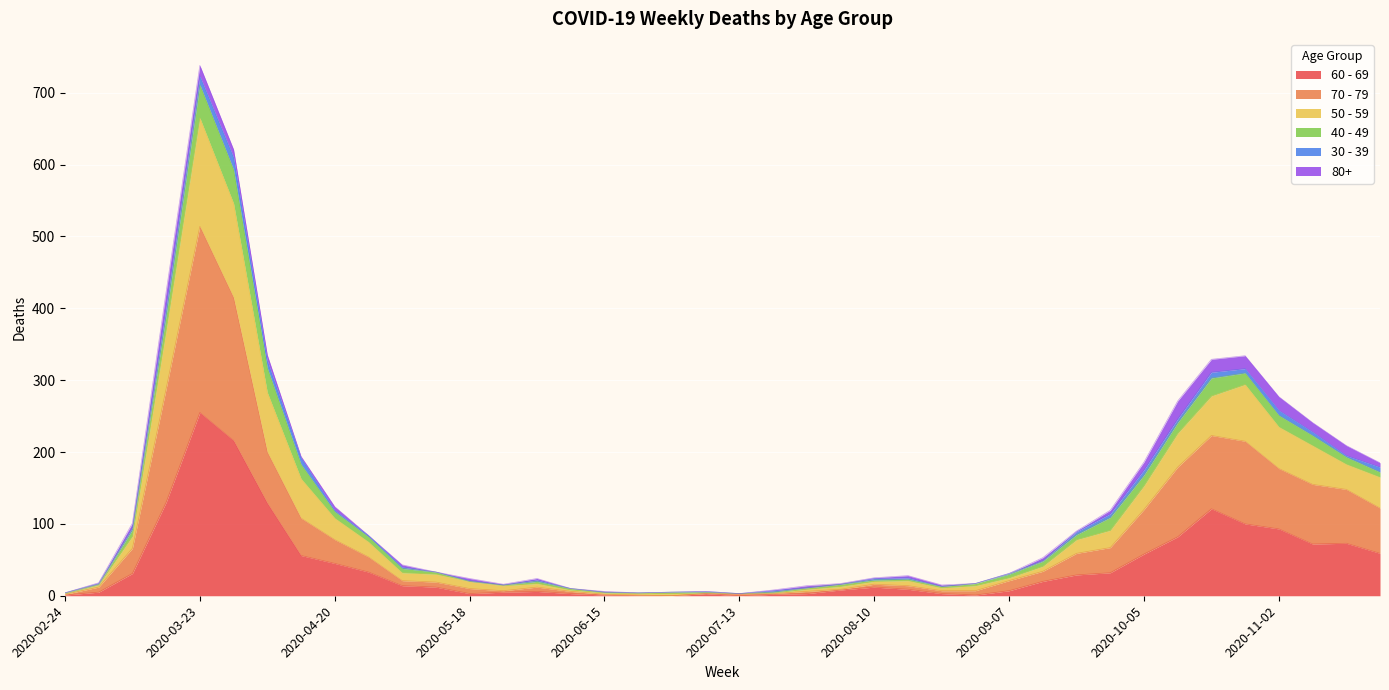

Is the value of 60 - 69 at 2020-03-02 greater than the value of 70 - 79 at 2020-06-08?

No